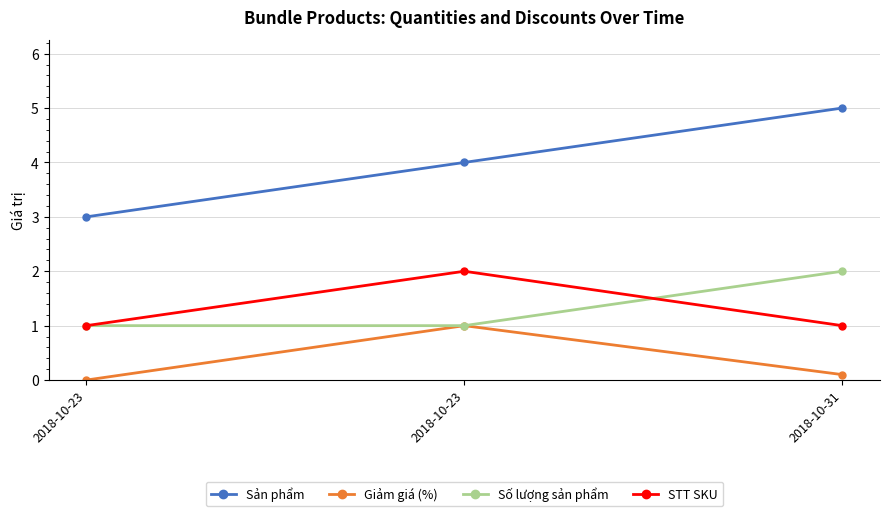

What is the sum of all STT SKU values?

4.0